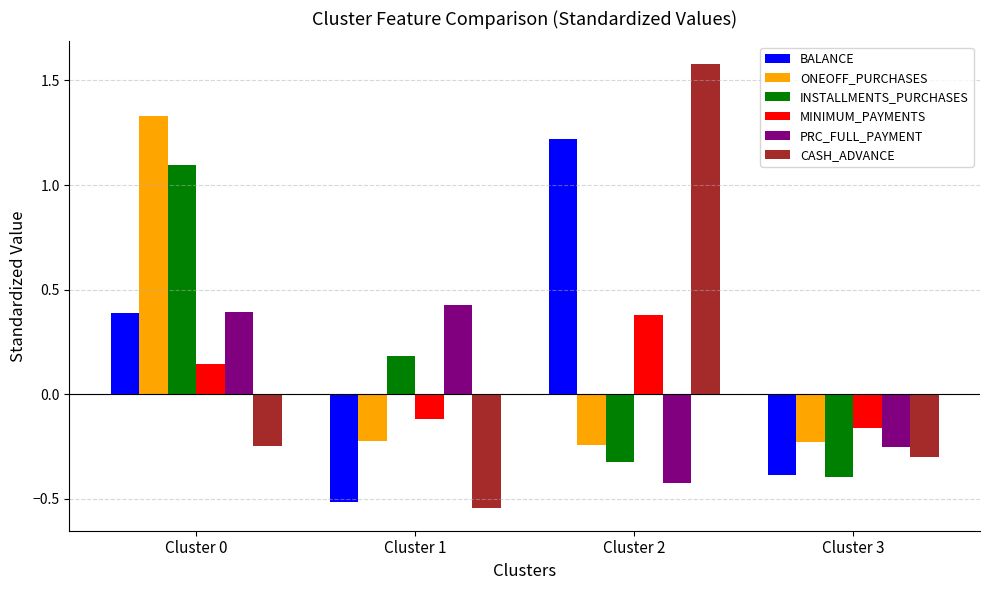

Rank the categories by MINIMUM_PAYMENTS value from lowest to highest.

Cluster 3, Cluster 1, Cluster 0, Cluster 2